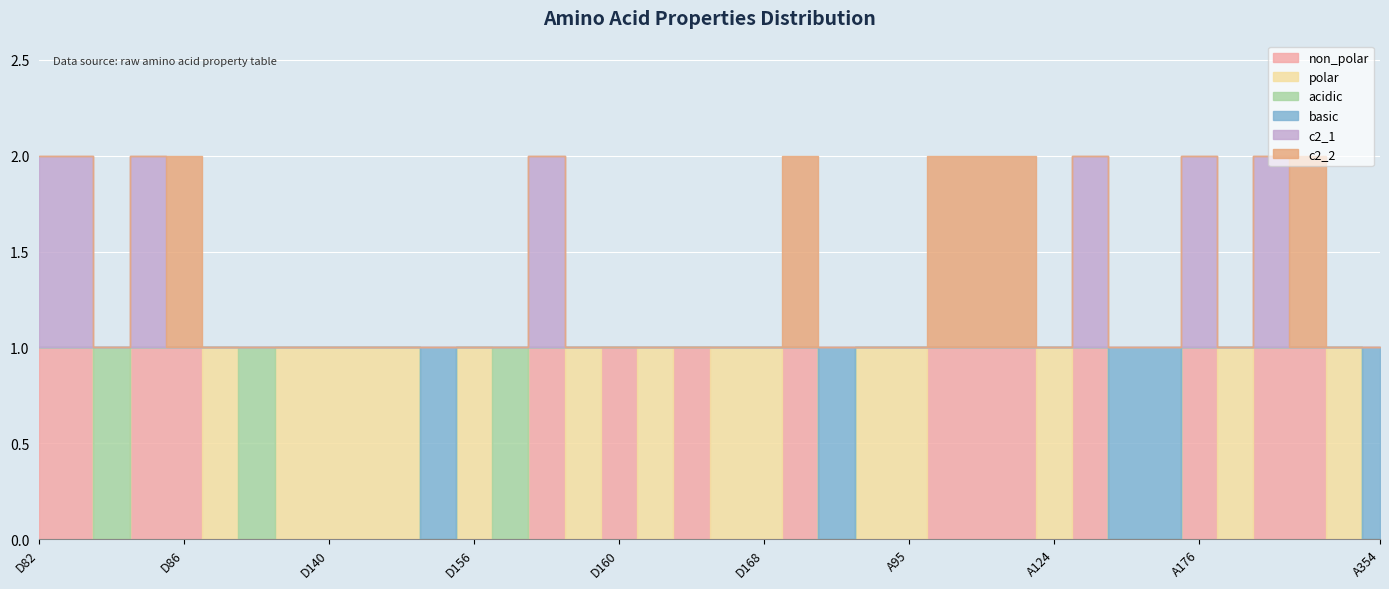

Reading right to left, list all the values displayed in this chart.

non_polar: A354=0	A180=0	A179=1	A178=1	A177=0	A176=1	A175=0	A126=0	A125=1	A124=0	A123=1	A100=1	A97=1	A95=0	D172=0	D170=0	D169=1	D168=0	D167=0	D162=1	D161=0	D160=1	D159=0	D158=1	D157=0	D156=0	D155=0	D143=0	D141=0	D140=0	D139=0	D128=0	D126=0	D86=1	D85=1	D84=0	D83=1	D82=1
polar: A354=0	A180=1	A179=0	A178=0	A177=1	A176=0	A175=0	A126=0	A125=0	A124=1	A123=0	A100=0	A97=0	A95=1	D172=1	D170=0	D169=0	D168=1	D167=1	D162=0	D161=1	D160=0	D159=1	D158=0	D157=0	D156=1	D155=0	D143=1	D141=1	D140=1	D139=1	D128=0	D126=1	D86=0	D85=0	D84=0	D83=0	D82=0
acidic: A354=0	A180=0	A179=0	A178=0	A177=0	A176=0	A175=0	A126=0	A125=0	A124=0	A123=0	A100=0	A97=0	A95=0	D172=0	D170=0	D169=0	D168=0	D167=0	D162=0	D161=0	D160=0	D159=0	D158=0	D157=1	D156=0	D155=0	D143=0	D141=0	D140=0	D139=0	D128=1	D126=0	D86=0	D85=0	D84=1	D83=0	D82=0
basic: A354=1	A180=0	A179=0	A178=0	A177=0	A176=0	A175=1	A126=1	A125=0	A124=0	A123=0	A100=0	A97=0	A95=0	D172=0	D170=1	D169=0	D168=0	D167=0	D162=0	D161=0	D160=0	D159=0	D158=0	D157=0	D156=0	D155=1	D143=0	D141=0	D140=0	D139=0	D128=0	D126=0	D86=0	D85=0	D84=0	D83=0	D82=0
c2_1: A354=0	A180=0	A179=0	A178=1	A177=0	A176=1	A175=0	A126=0	A125=1	A124=0	A123=0	A100=0	A97=0	A95=0	D172=0	D170=0	D169=0	D168=0	D167=0	D162=0	D161=0	D160=0	D159=0	D158=1	D157=0	D156=0	D155=0	D143=0	D141=0	D140=0	D139=0	D128=0	D126=0	D86=0	D85=1	D84=0	D83=1	D82=1
c2_2: A354=0	A180=0	A179=1	A178=0	A177=0	A176=0	A175=0	A126=0	A125=0	A124=0	A123=1	A100=1	A97=1	A95=0	D172=0	D170=0	D169=1	D168=0	D167=0	D162=0	D161=0	D160=0	D159=0	D158=0	D157=0	D156=0	D155=0	D143=0	D141=0	D140=0	D139=0	D128=0	D126=0	D86=1	D85=0	D84=0	D83=0	D82=0